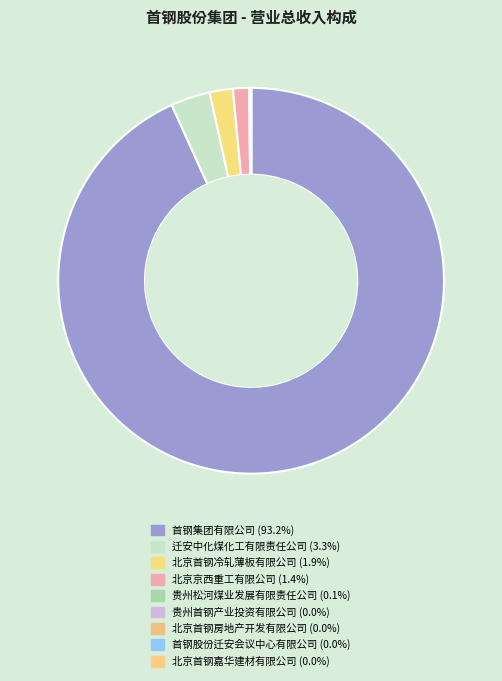

Which category accounts for the majority?

首钢集团有限公司